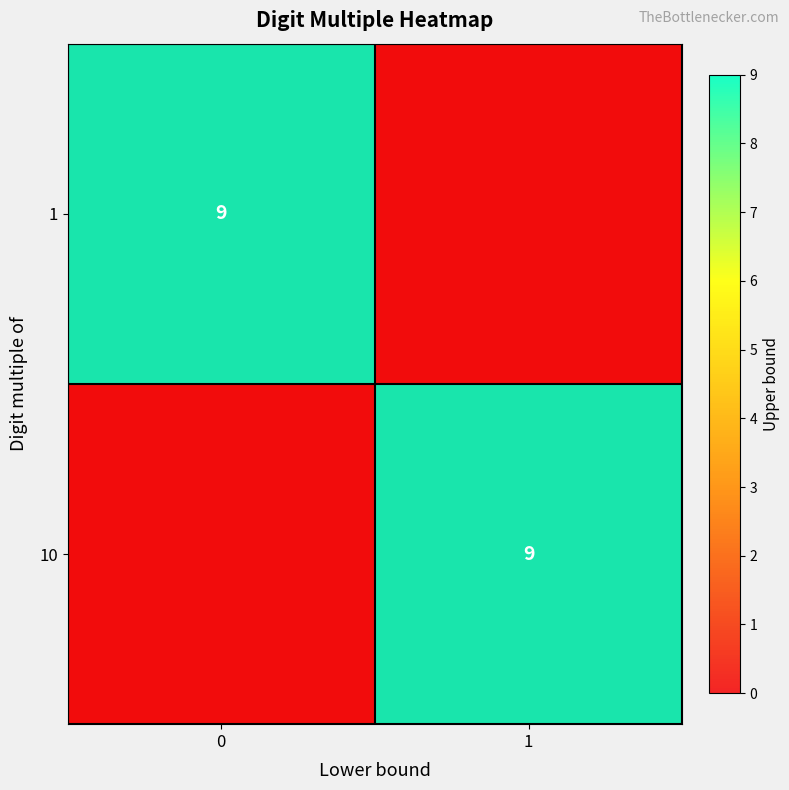

Which series changed the most between 0 and 1?

1